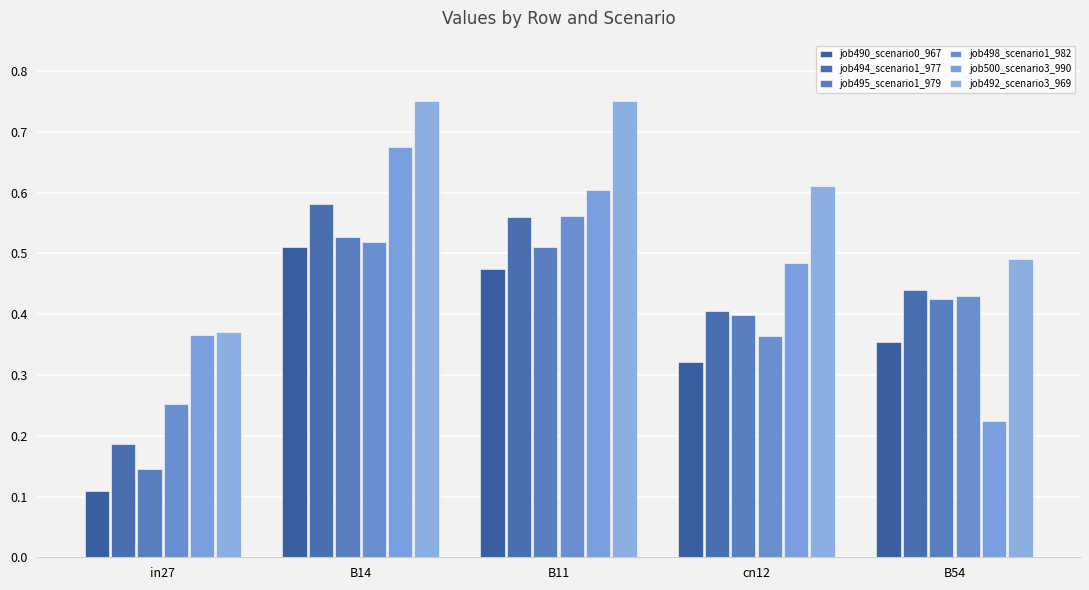

What is the difference between the maximum and minimum values in the job494_scenario1_977 series?

0.4